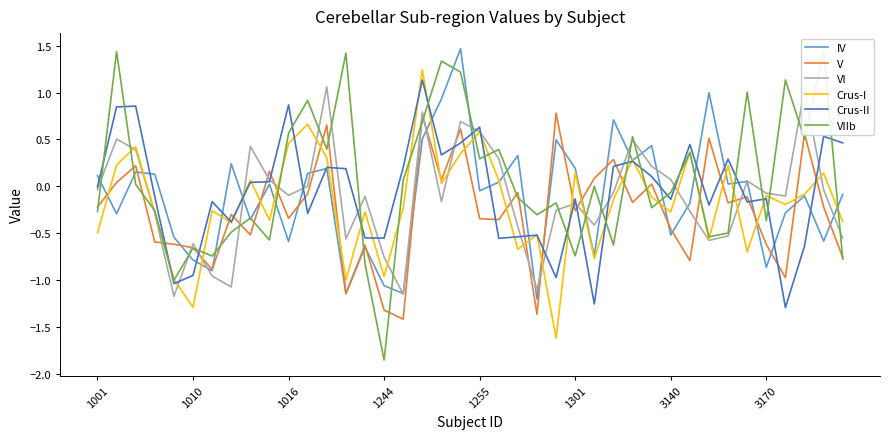

Which series has the largest total across all categories?

VIIb